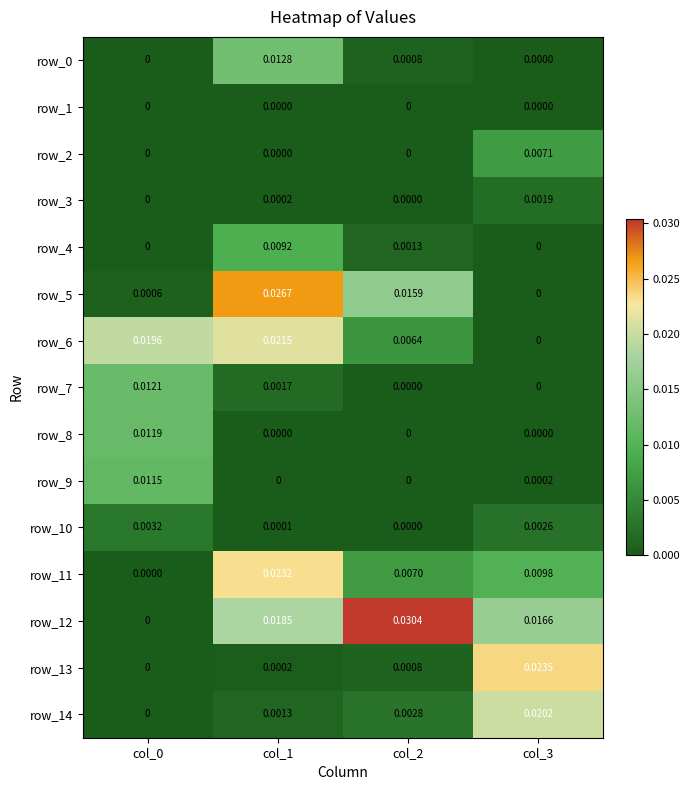

At how many categories does at least one series exceed 0?

4